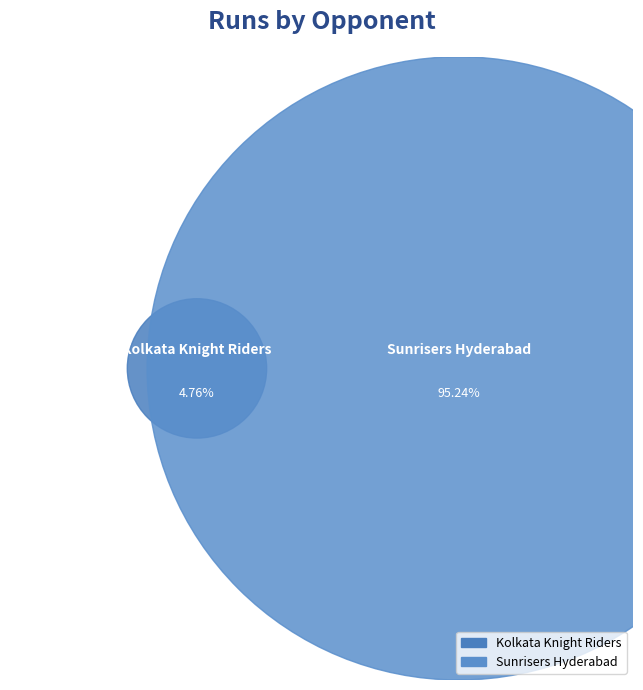

Is it true that Kolkata Knight Riders is 5% of the pie?

True